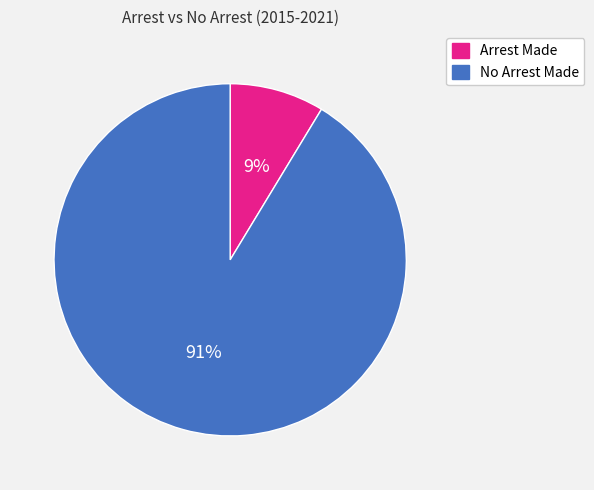

To the nearest percent, what is the average slice percentage?

50%